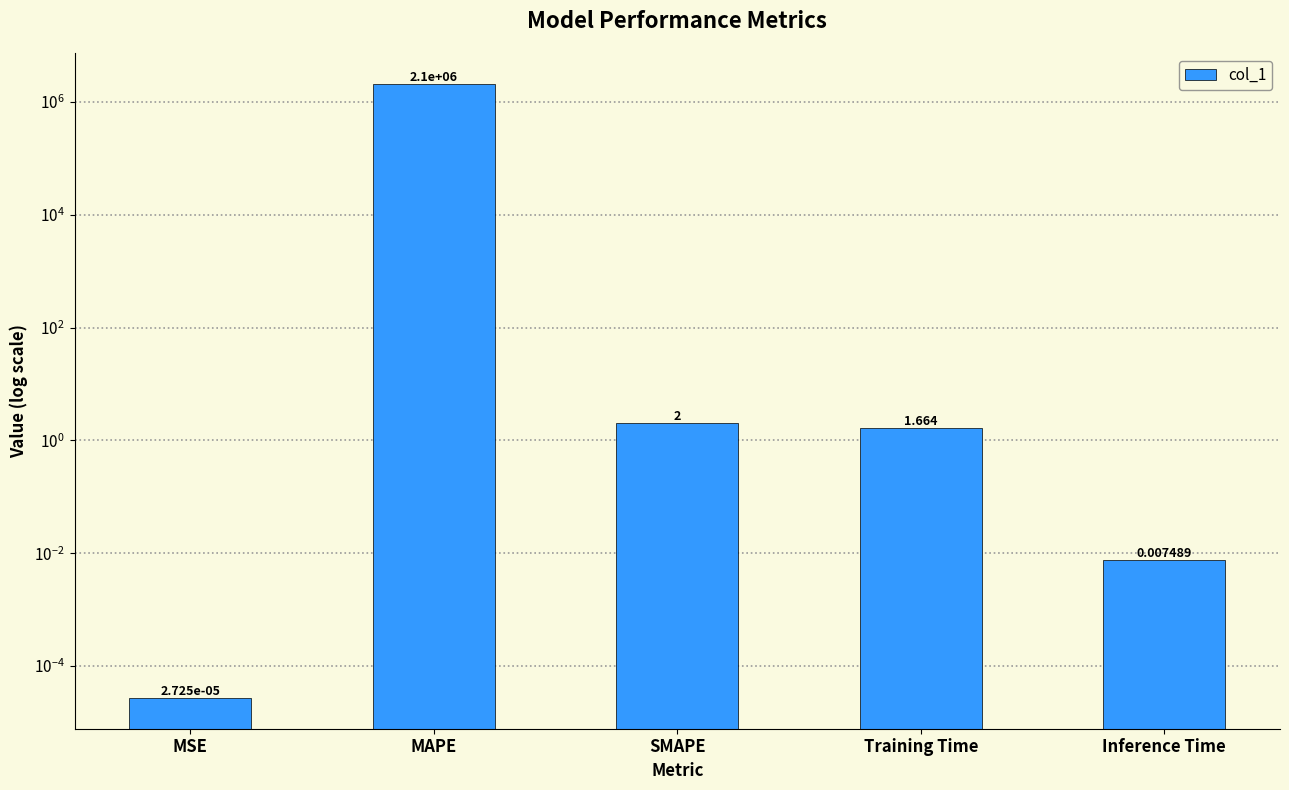

Which label corresponds to the largest value in the chart?

MAPE